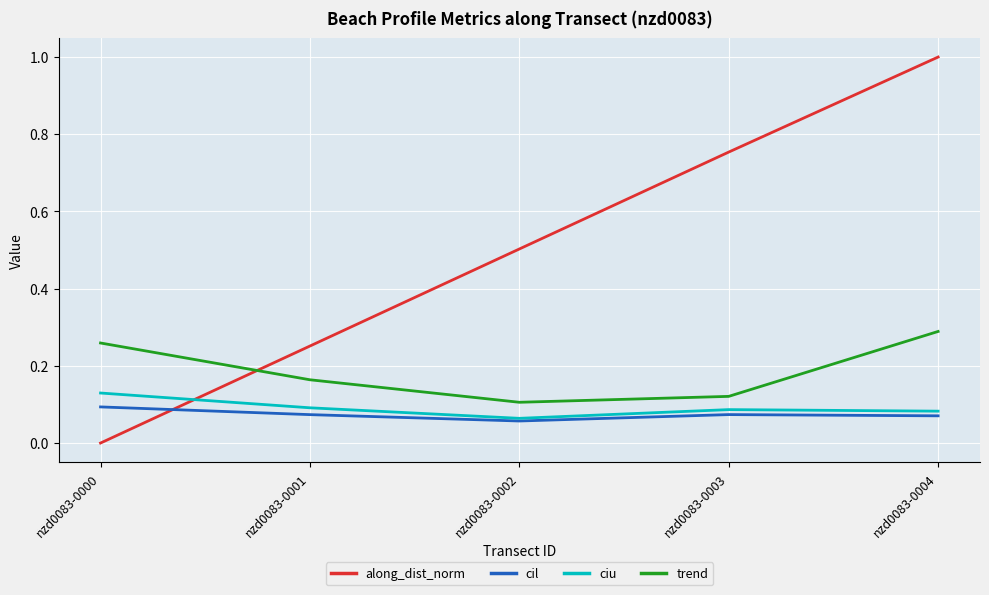

At which category is the sum across all series the highest?

nzd0083-0004